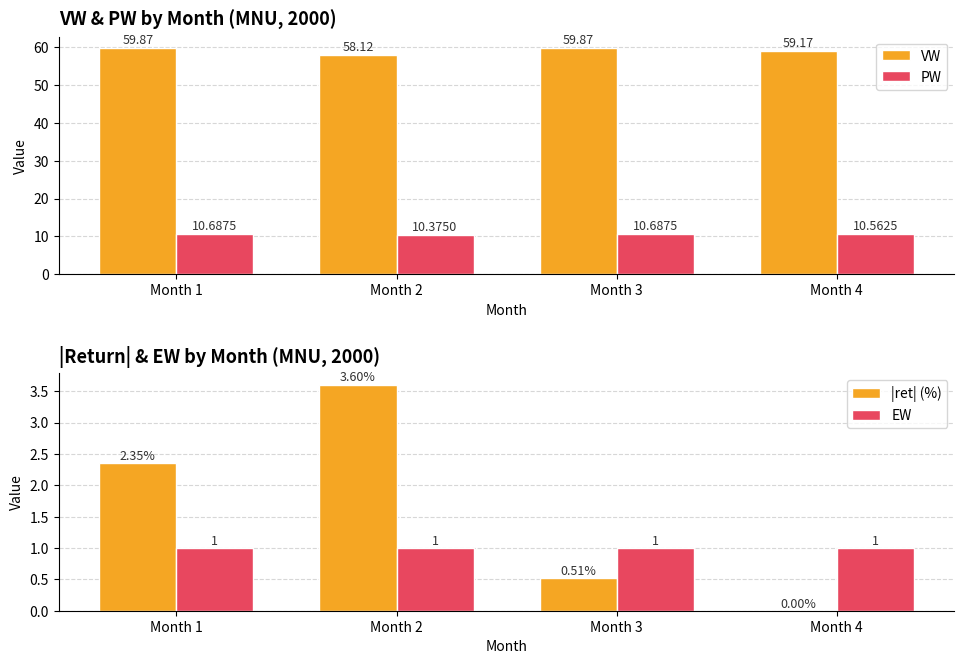

Reading right to left, transcribe all the data shown in this chart.

VW: Month 4=59.2	Month 3=59.9	Month 2=58.1	Month 1=59.9
PW: Month 4=10.6	Month 3=10.7	Month 2=10.4	Month 1=10.7
|ret| (%): Month 4=0.0	Month 3=0.5	Month 2=3.6	Month 1=2.3
EW: Month 4=1.0	Month 3=1.0	Month 2=1.0	Month 1=1.0